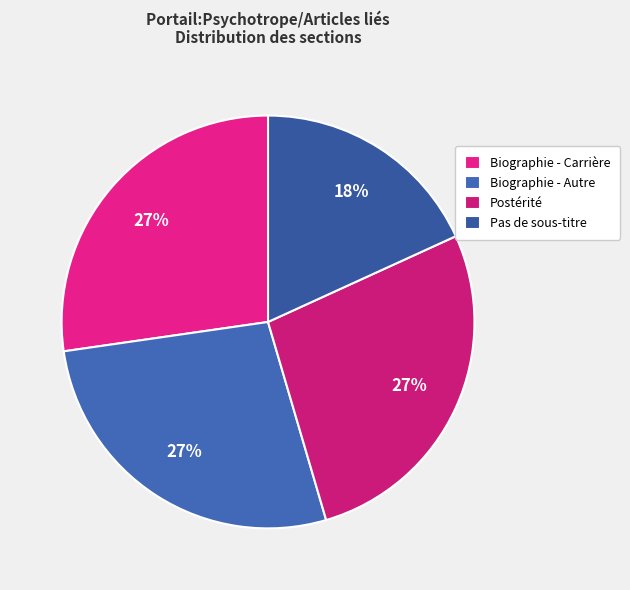

How many slices are in this pie chart?

4